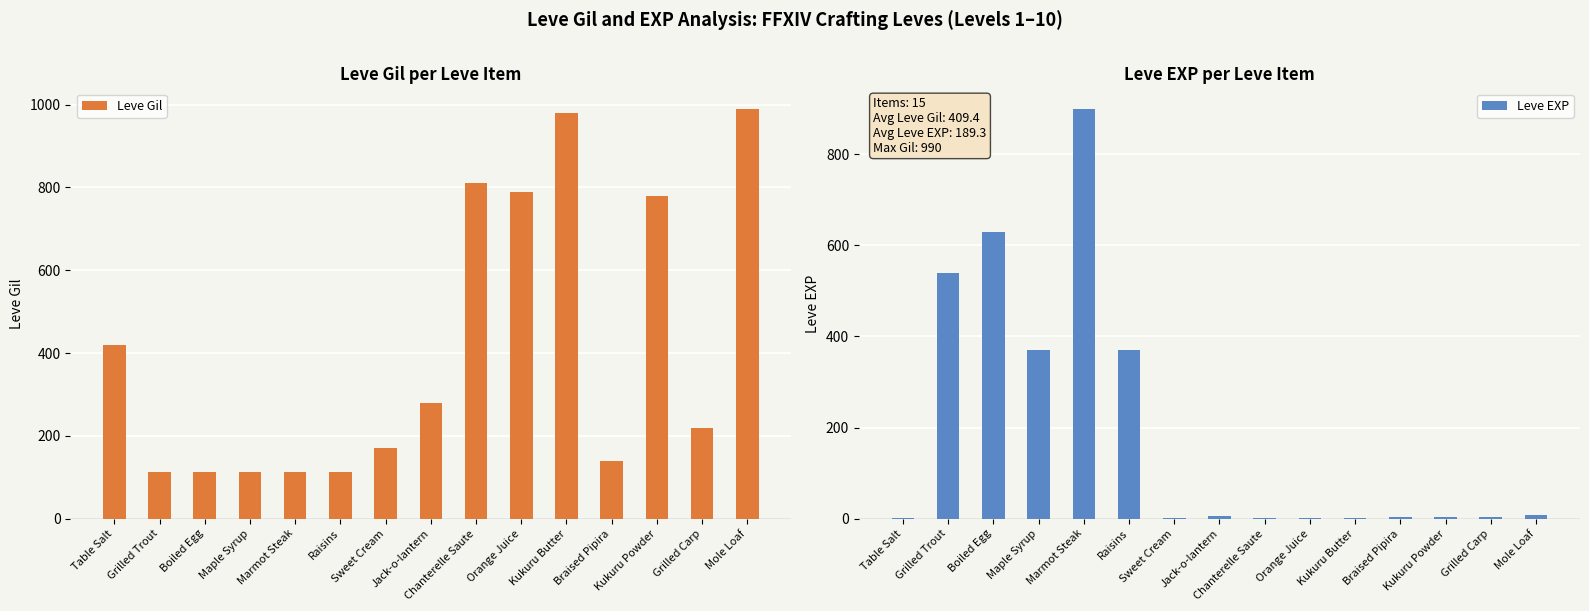

Rank the series by their average value, from lowest to highest.

Leve EXP, Leve Gil